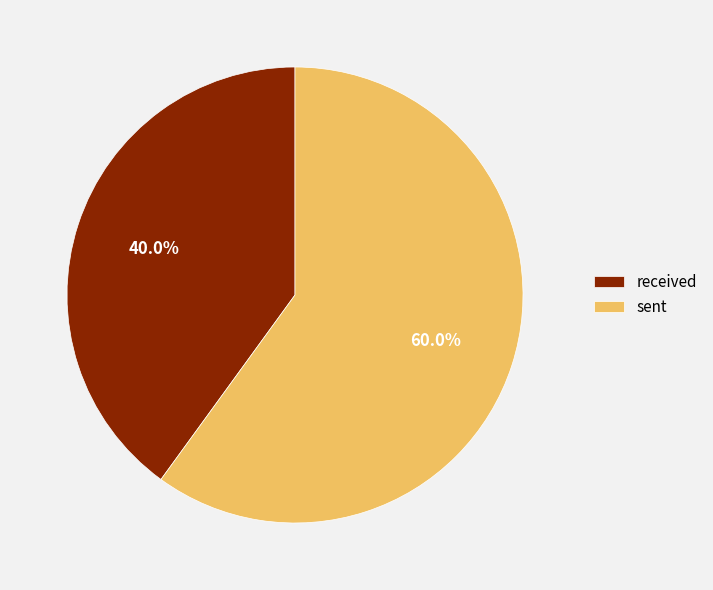

What is the smallest slice in the pie chart?

received